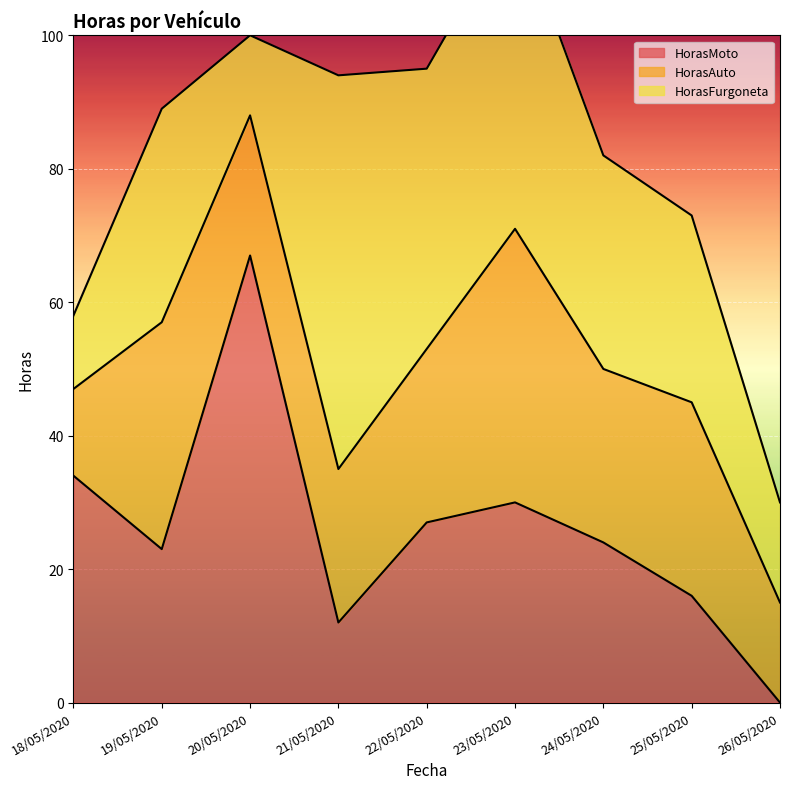

What is the spread (max minus min) of values at 22/05/2020?

16